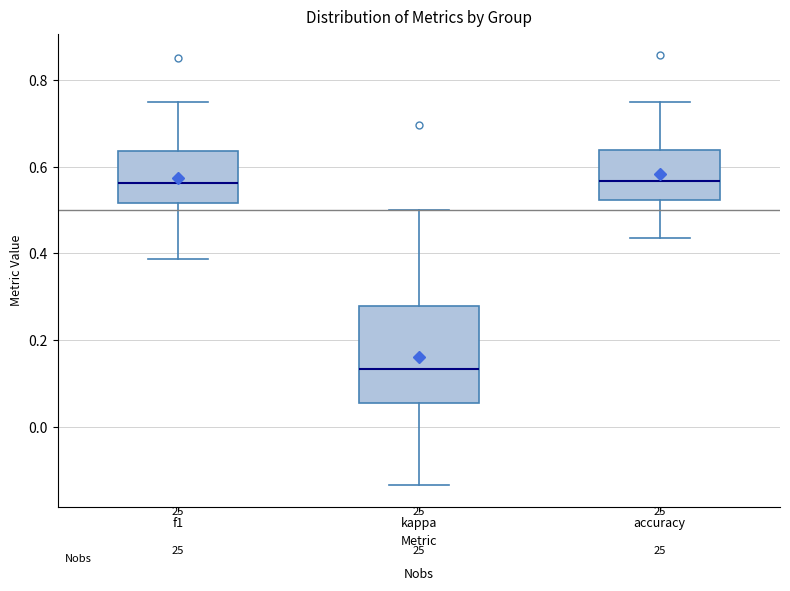

Which box has the lowest median line?

kappa